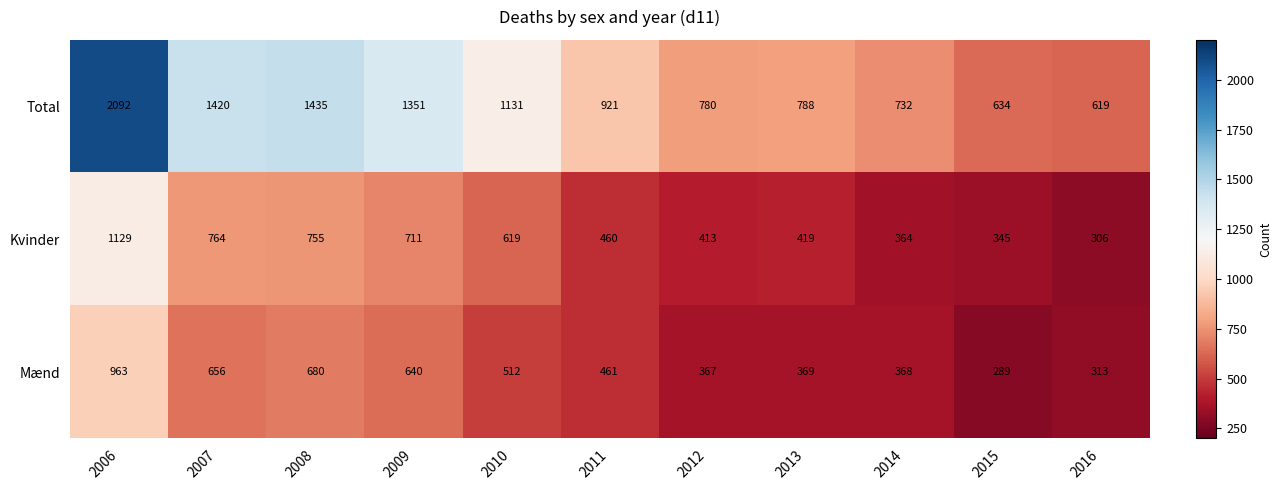

Which series has the largest total across all categories?

Total